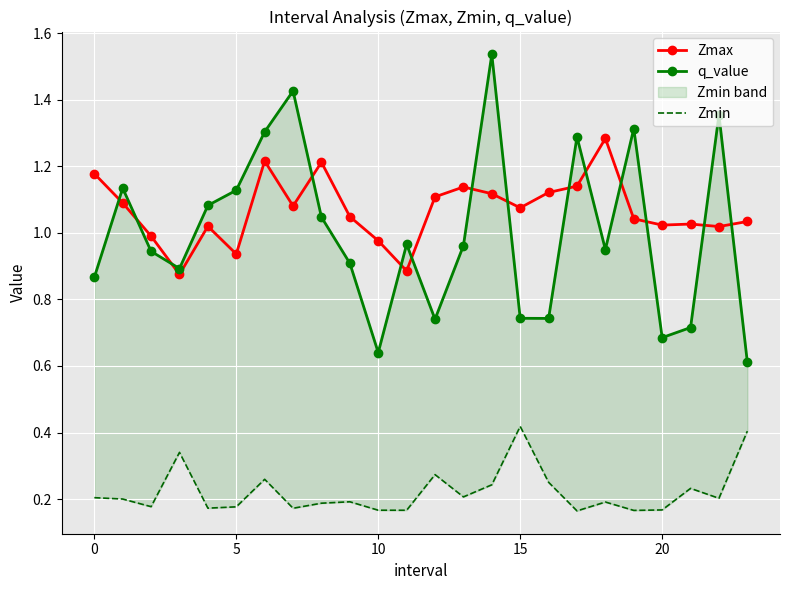

At 16, list the series in order from smallest to largest.

Zmin, q_value, Zmax